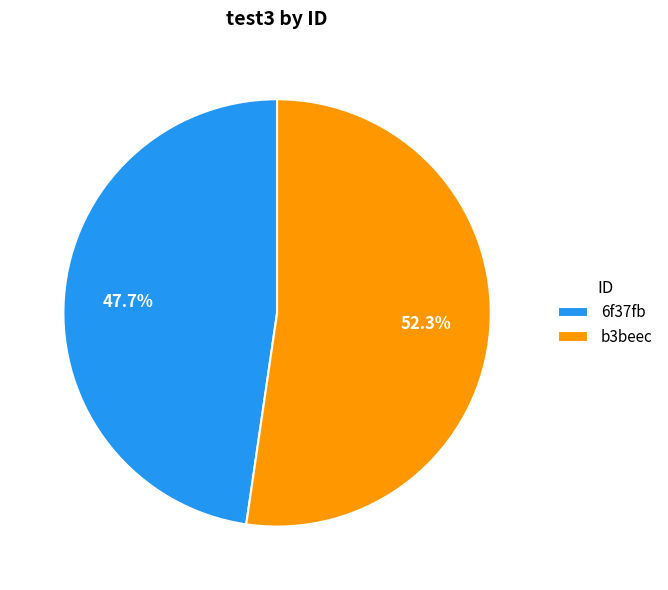

What percentage is NOT represented by b3beec?

47.7%